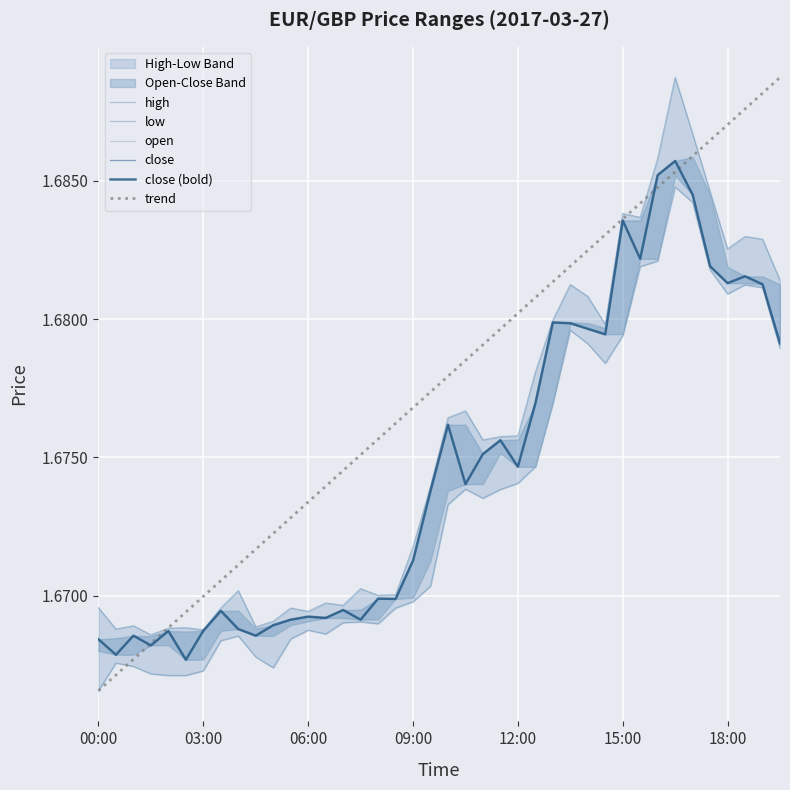

True or false: low and close cross at least once.

False